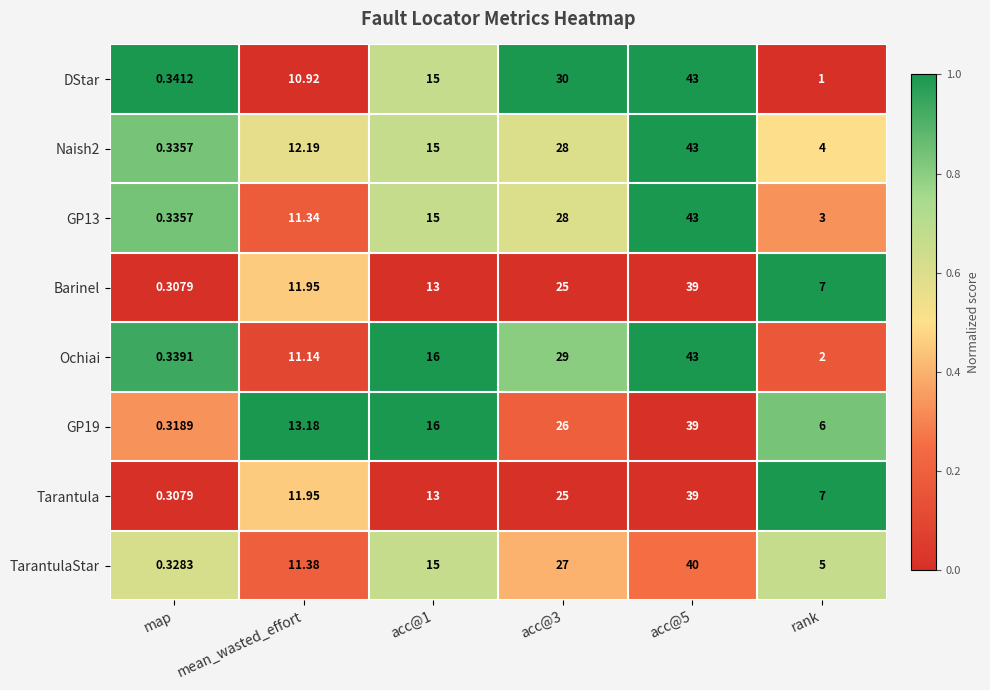

At which label does GP19 reach its minimum?

map